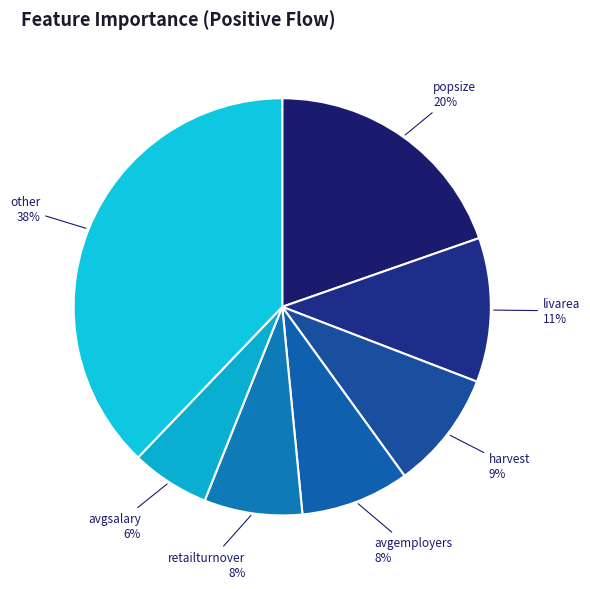

How many slices are in this pie chart?

7